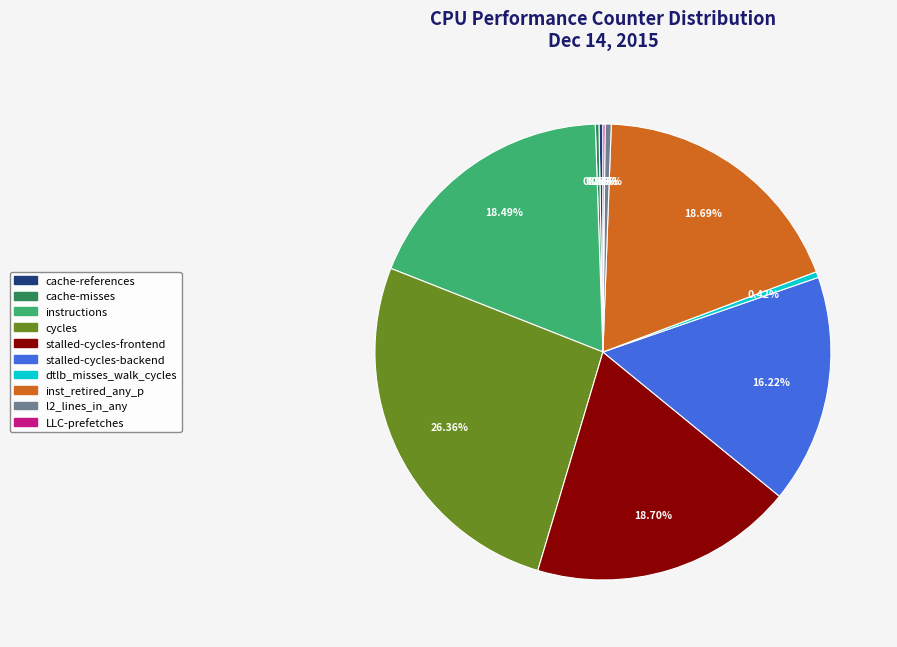

What is the ratio of the value at inst_retired_any_p to the value at cycles?

0.7